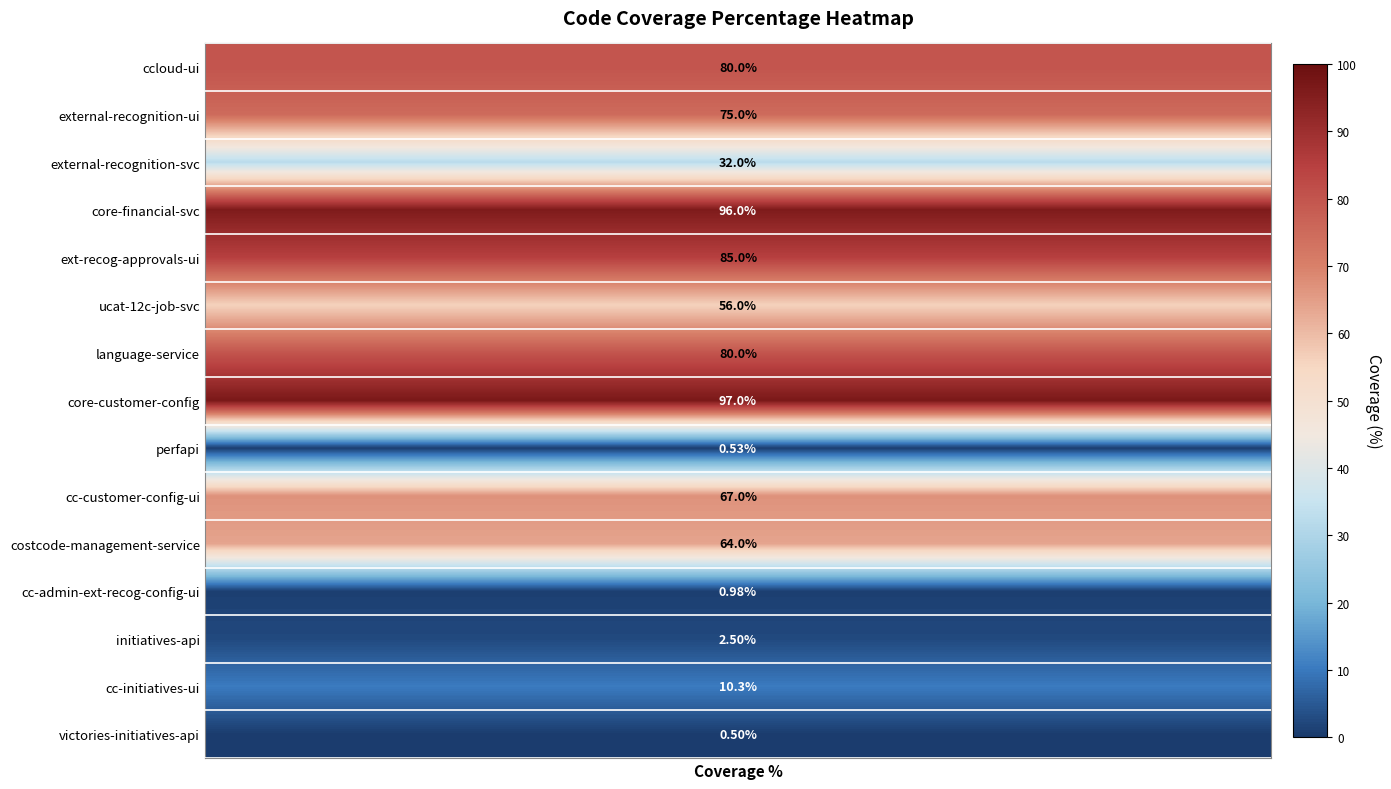

Reading left to right, transcribe all the data shown in this chart.

ccloud-ui=80.0	external-recognition-ui=75.0	external-recognition-svc=32.0	core-financial-svc=96.0	ext-recog-approvals-ui=85.0	ucat-12c-job-svc=56.0	language-service=80.0	core-customer-config=97.0	perfapi=0.5	cc-customer-config-ui=67.0	costcode-management-service=64.0	cc-admin-ext-recog-config-ui=1.0	initiatives-api=2.5	cc-initiatives-ui=10.3	victories-initiatives-api=0.5